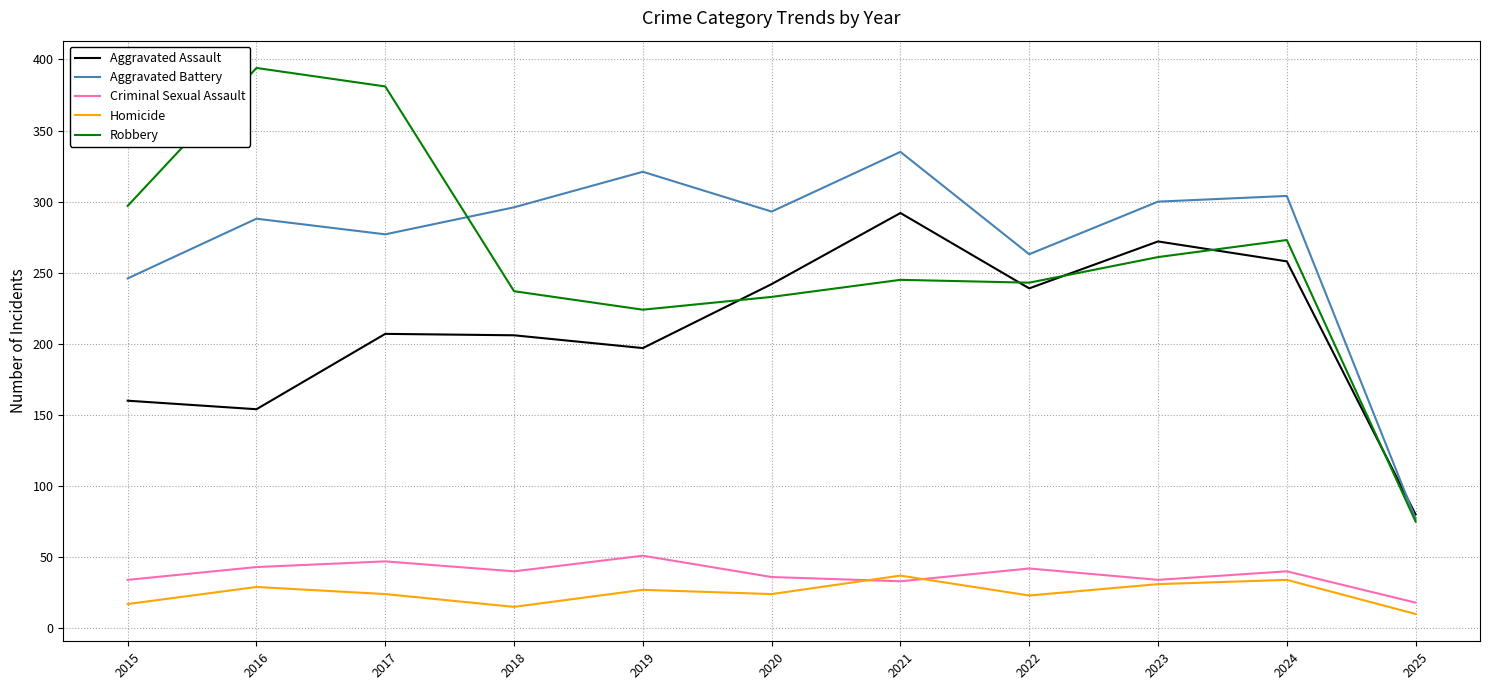

What is the sum of the Criminal Sexual Assault values at 2019 and 2020?

87